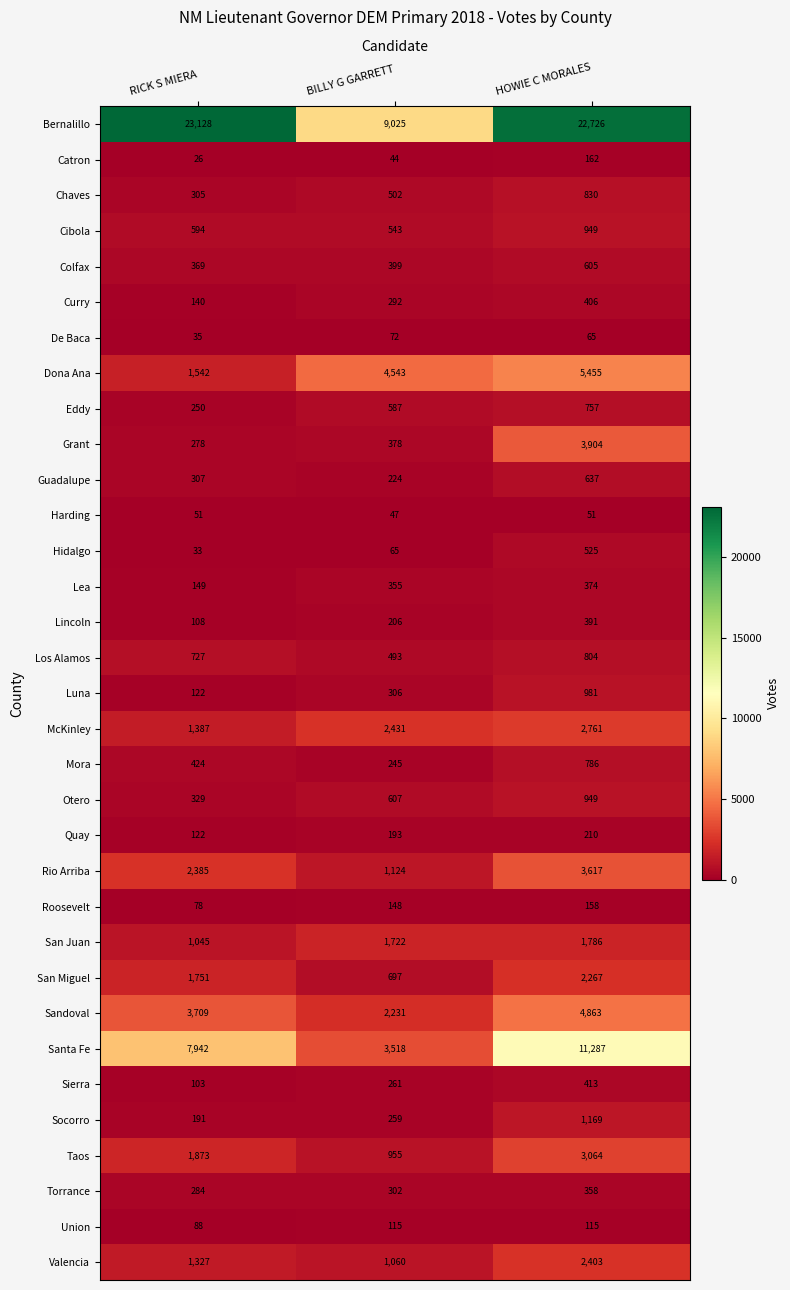

What is the spread (max minus min) of values at RICK S MIERA?

23102